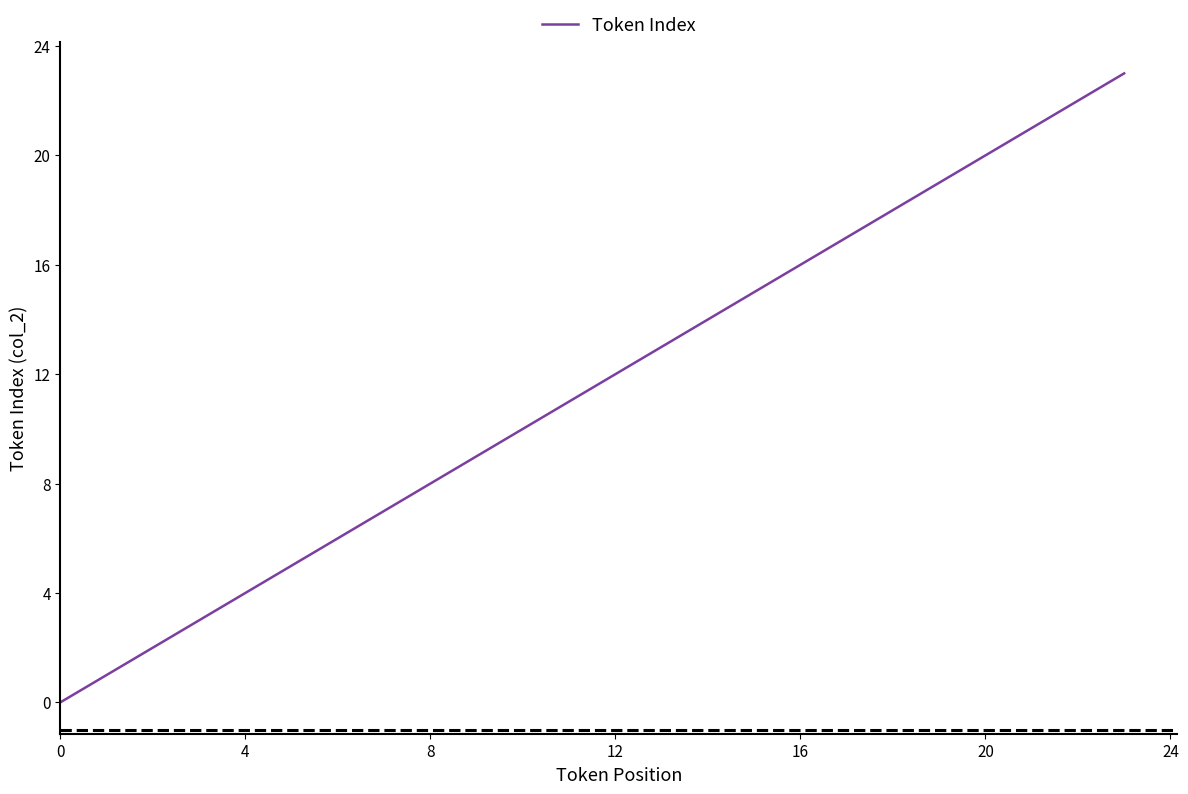

What is the difference between the maximum and minimum values?

23